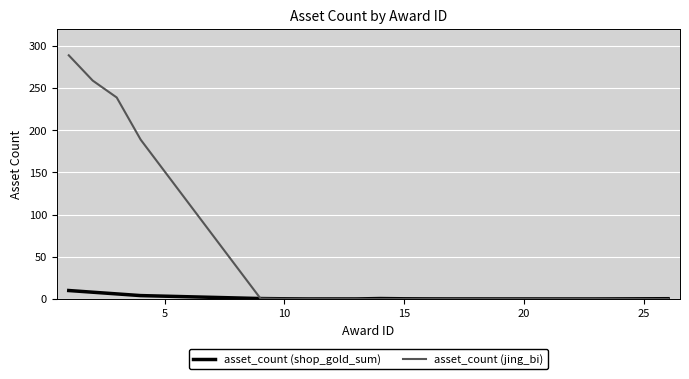

How many interior local valleys does the asset_count (jing_bi) series have?

1